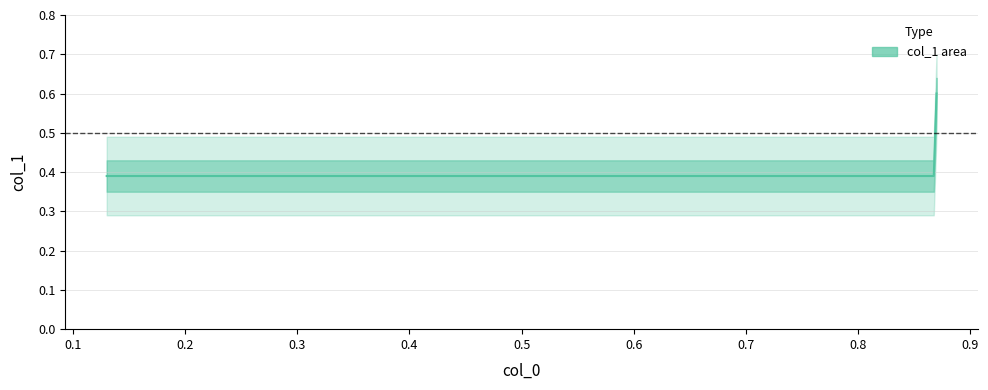

Is this an area chart (filled region under the line)?

No